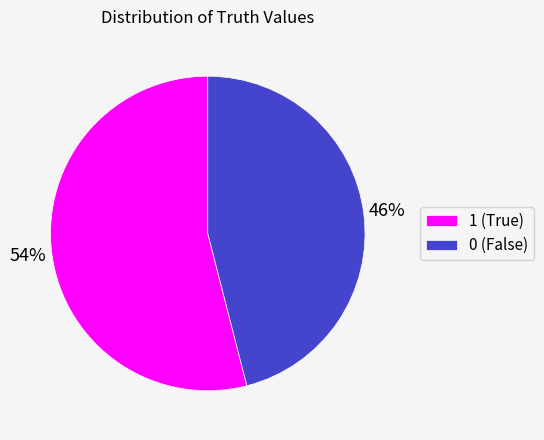

Count the number of slices in the pie.

2